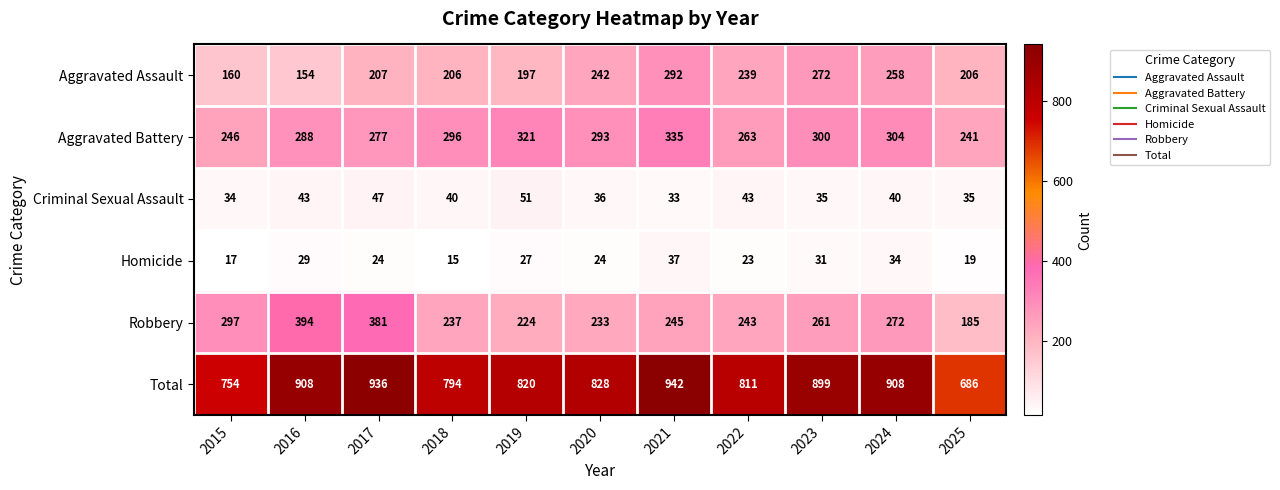

Which series changed the most between 2015 and 2024?

Total